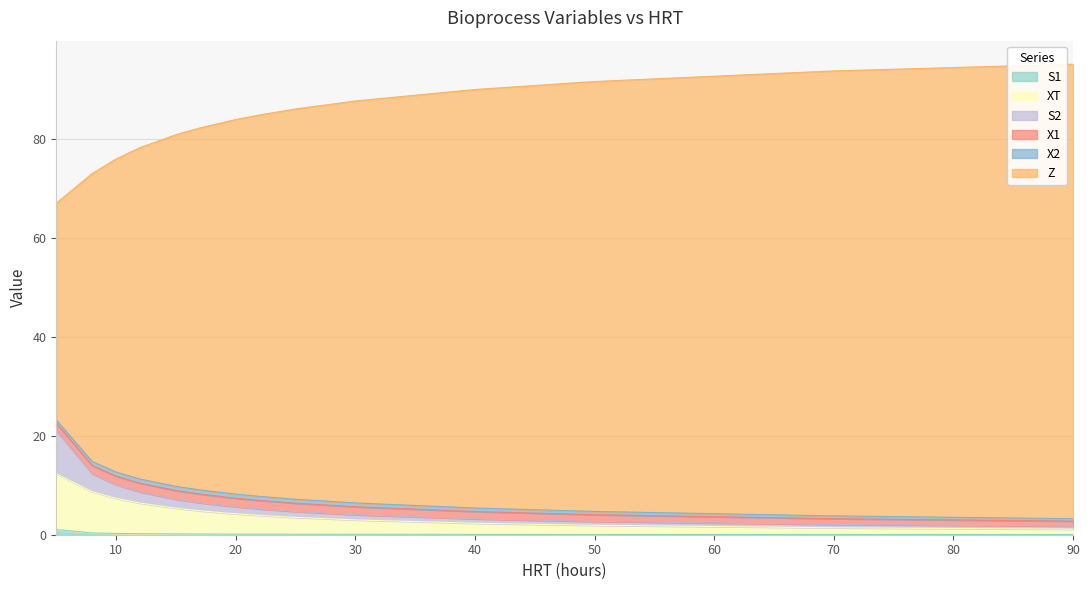

Does the chart have visible grid lines?

Yes